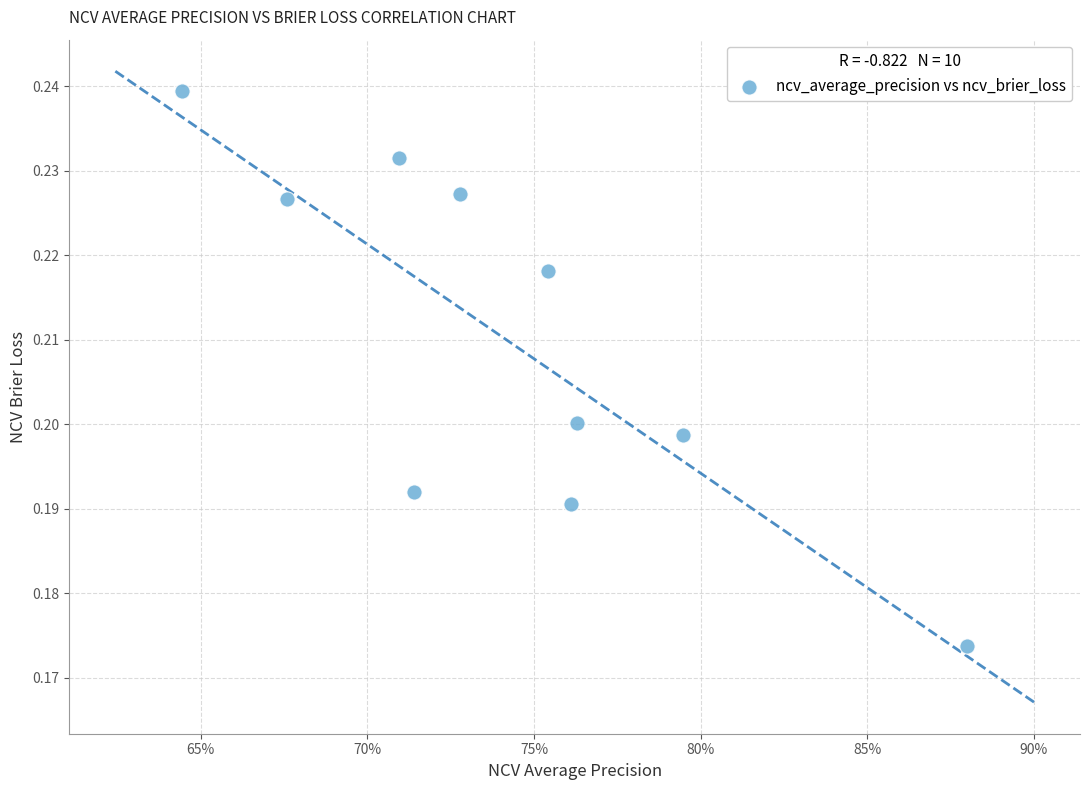

What is the average X value?

0.7